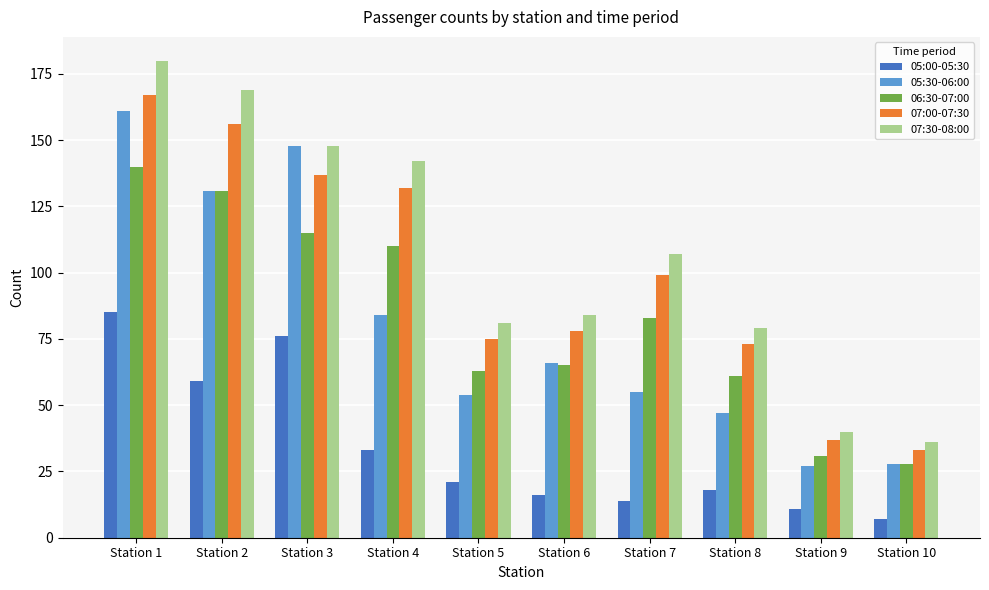

At Station 8, list the series in order from largest to smallest.

07:30-08:00, 07:00-07:30, 06:30-07:00, 05:30-06:00, 05:00-05:30